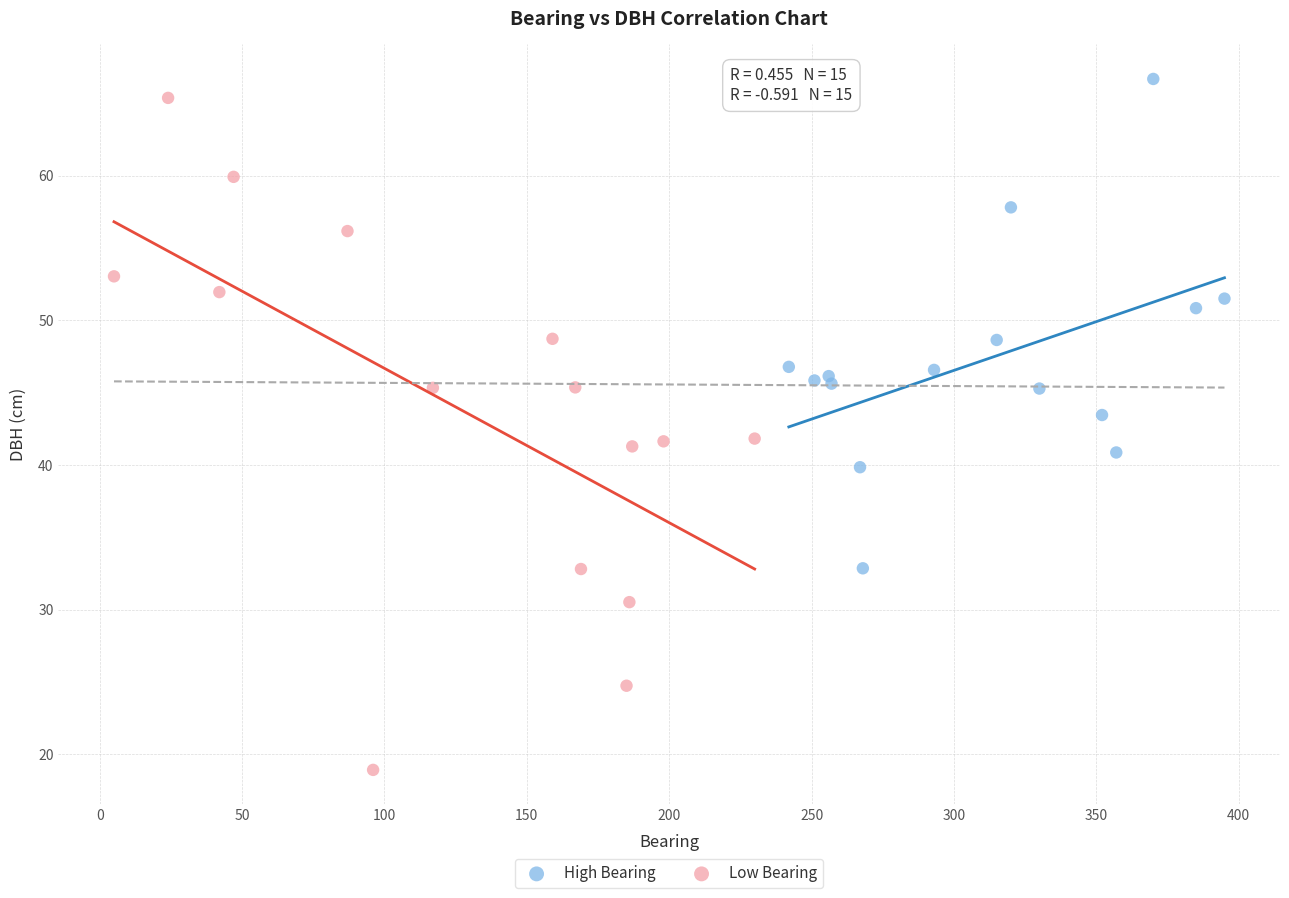

Which series reaches the minimum Y coordinate?

Low Bearing